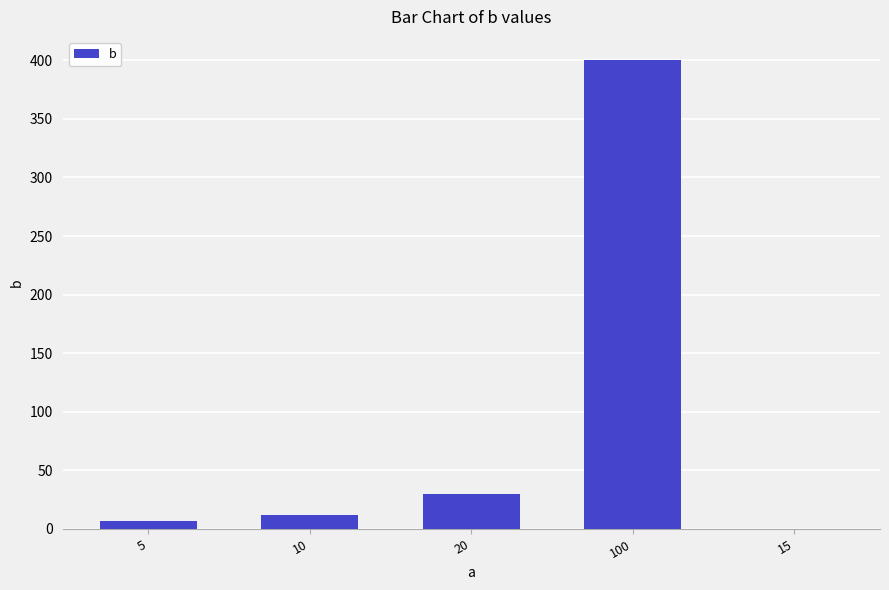

Reading left to right, transcribe all the data shown in this chart.

5=7	10=12	20=30	100=400	15=0